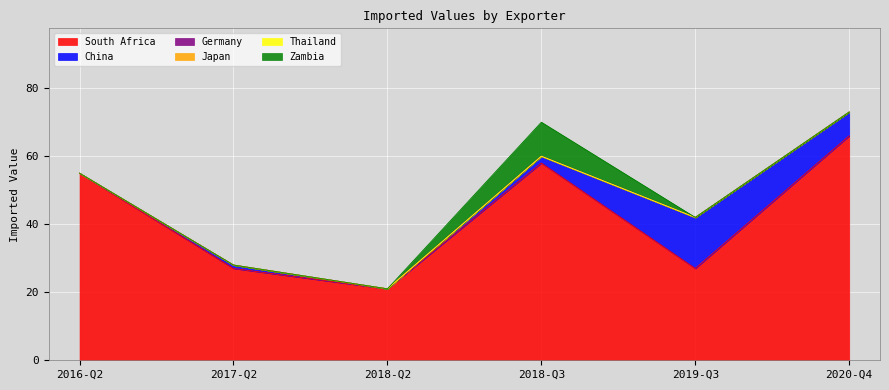

How many lines are shown in the chart?

6